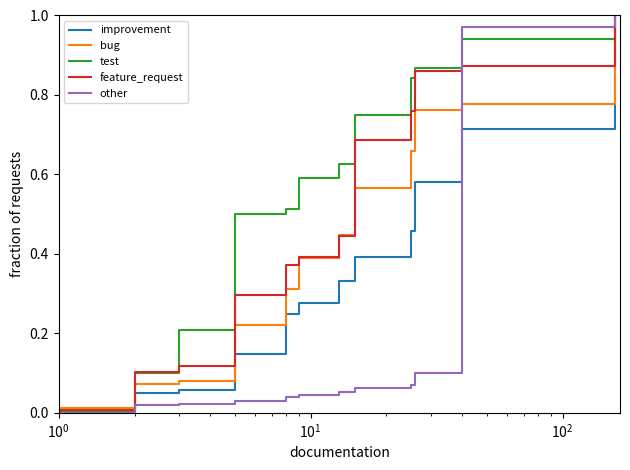

Rank the series by their maximum value, from highest to lowest.

bug, improvement, feature_request, other, test